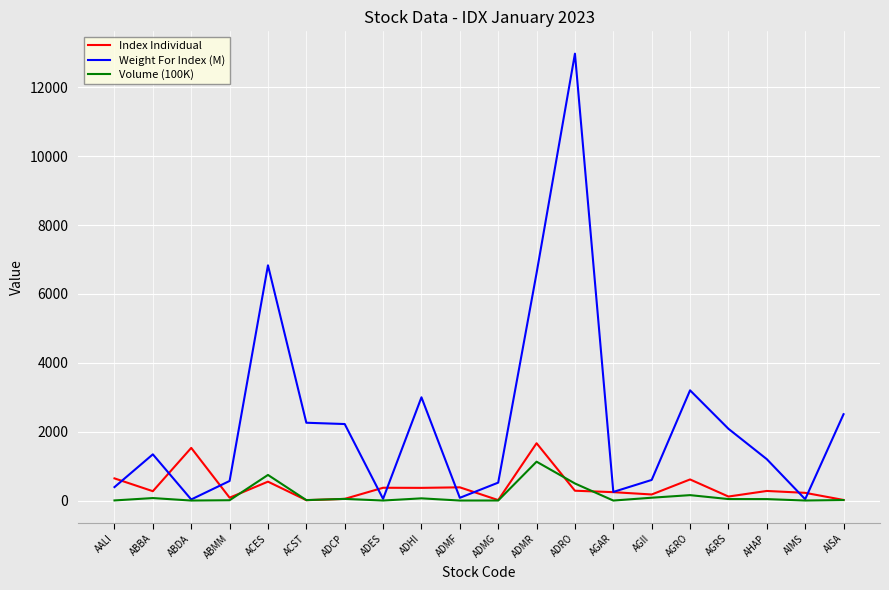

Does the chart display data point markers on the line(s)?

No